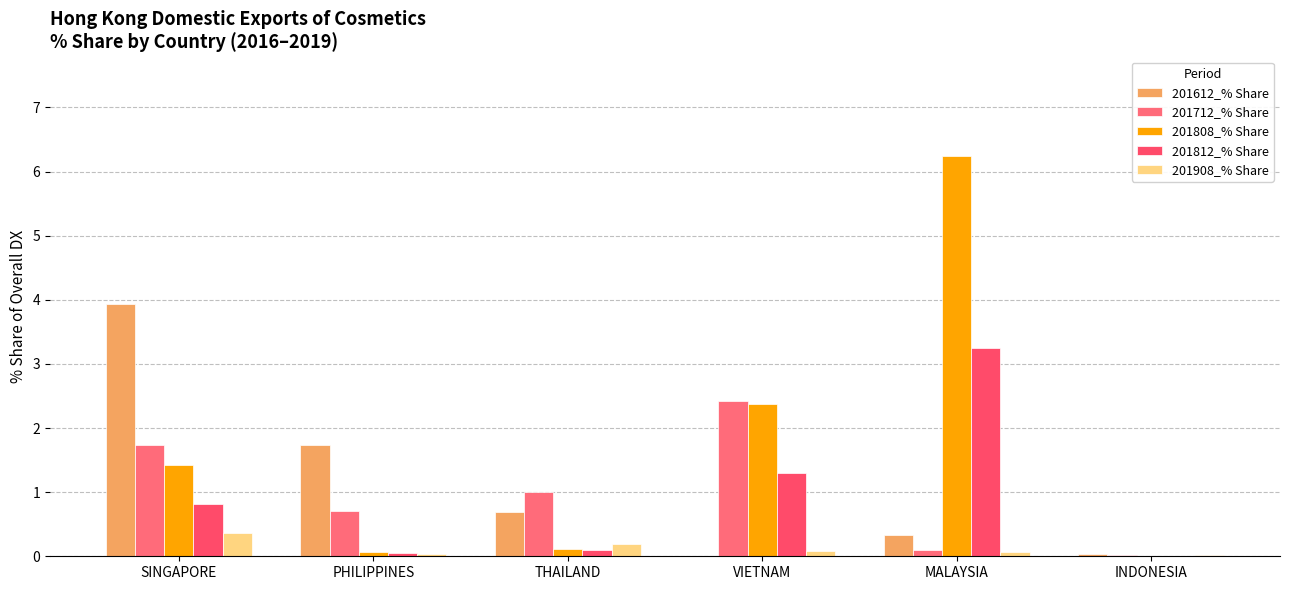

What is the total value across all series at VIETNAM?

6.2